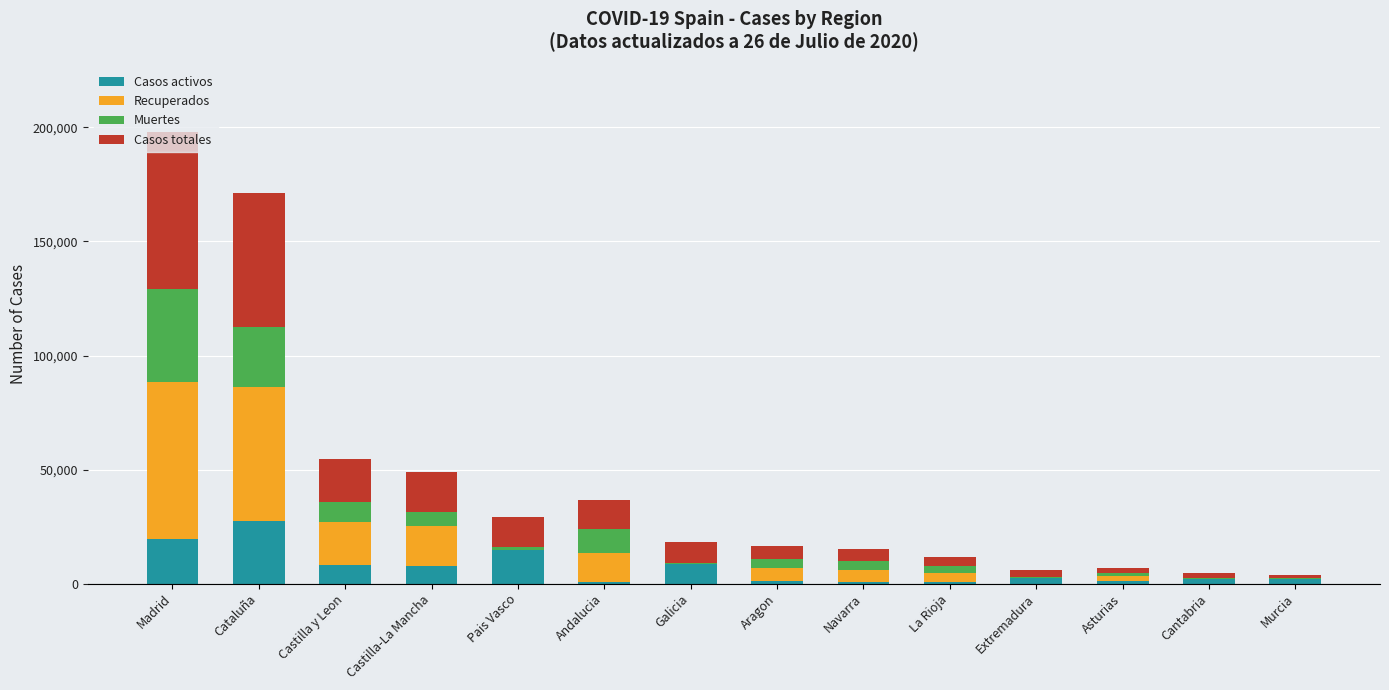

At which category is the sum across all series the highest?

Madrid